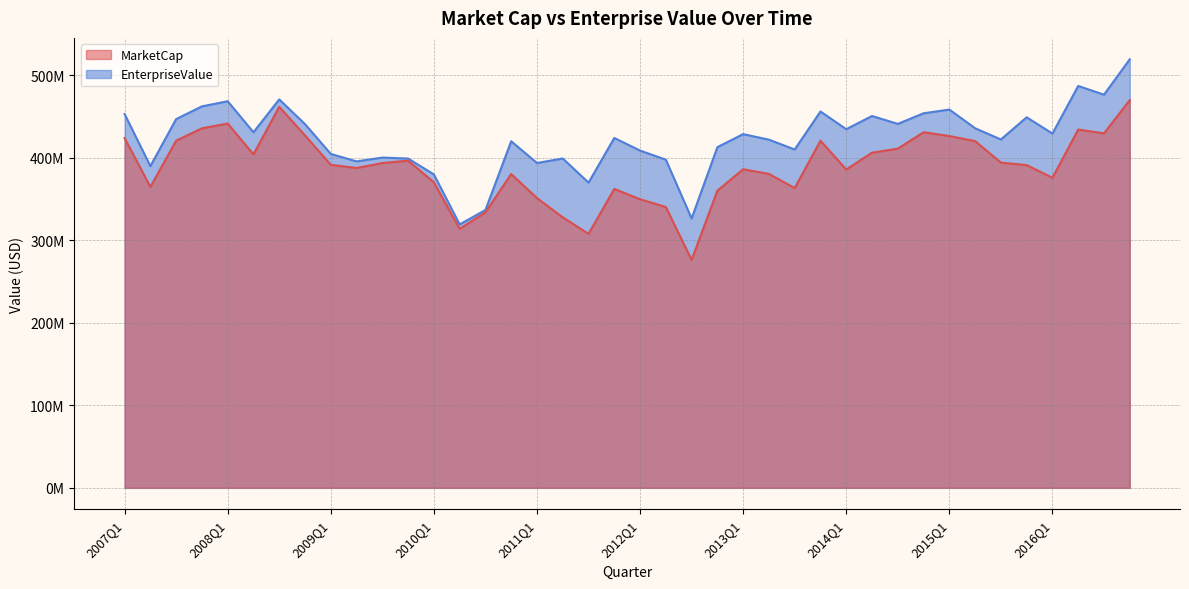

Reading right to left, what are all the values shown in this chart?

MarketCap: 469718382.3	429406572.6	434065742.3	375627400.1	391019650.6	393947350.9	420027591.3	426172627.0	430818067.4	410913223.7	406036005.3	385638346.4	420552106.2	363179560.6	380266713.2	385935126.5	360035161.2	276173523.6	340215831.4	349583730.2	362114529.6	307666897.2	327718566.4	350985549.9	380124963.5	333843311.2	313767559.1	370112606.2	396385244.6	393441292.6	387481670.6	391320568.9	426964602.5	461574933.4	403987973.7	441344457.6	435510594.1	420590638.2	364592334.2	423723402.7
EnterpriseValue: 519131168.3	476276038.6	486869091.3	429199732.1	448880506.6	422019698.9	435625254.3	458259515.0	453739558.4	440915468.7	450469186.3	434485302.4	455915690.2	409887043.6	421772269.2	428506326.5	412698871.2	326287229.6	397549197.4	408563179.2	423834151.6	369721708.2	398996161.4	393483965.9	419865122.5	336579043.2	319109380.1	379670716.2	398926346.6	400089565.6	395465177.6	404494906.9	440598648.5	470573356.4	430749288.7	468322120.6	462150229.1	446705716.2	389739123.2	452753353.7